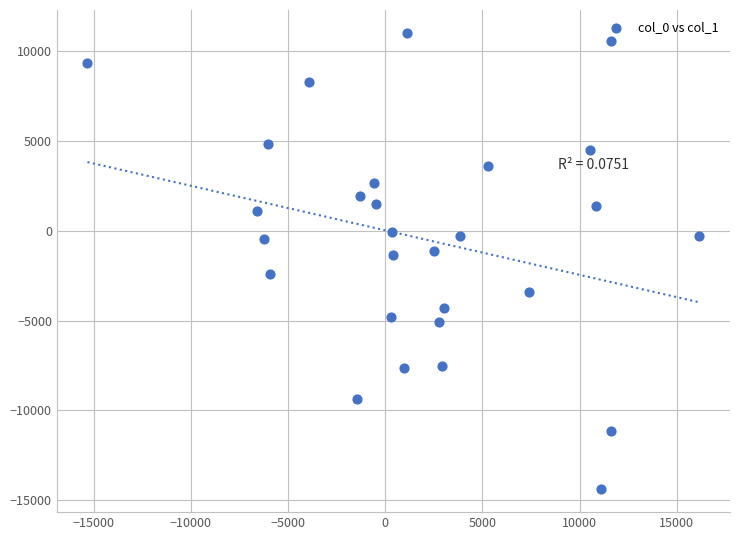

What is the range of X values (max minus min)?

31485.2